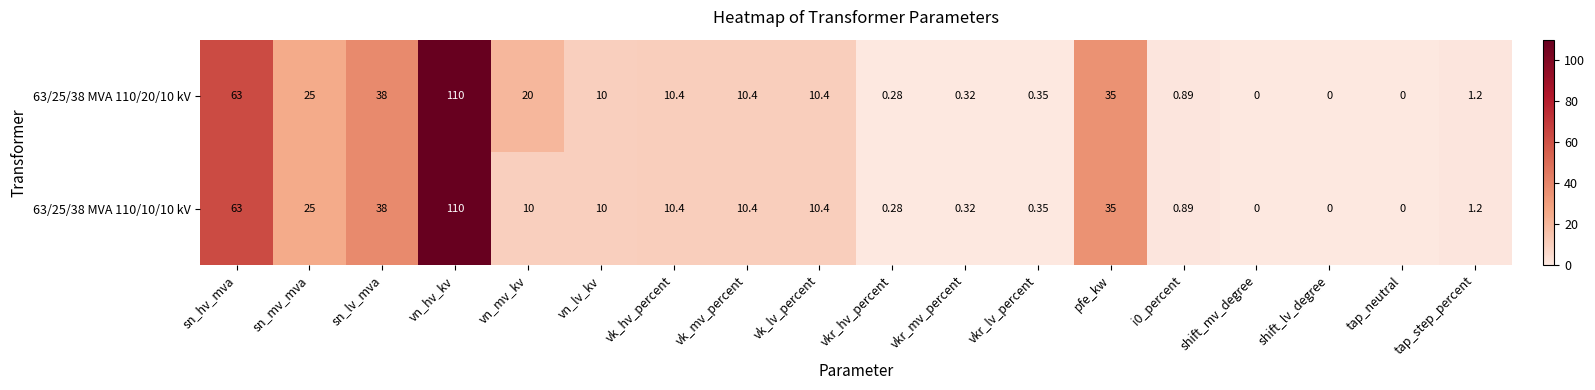

Where does the 63/25/38 MVA 110/10/10 kV series first go above 10?

sn_hv_mva